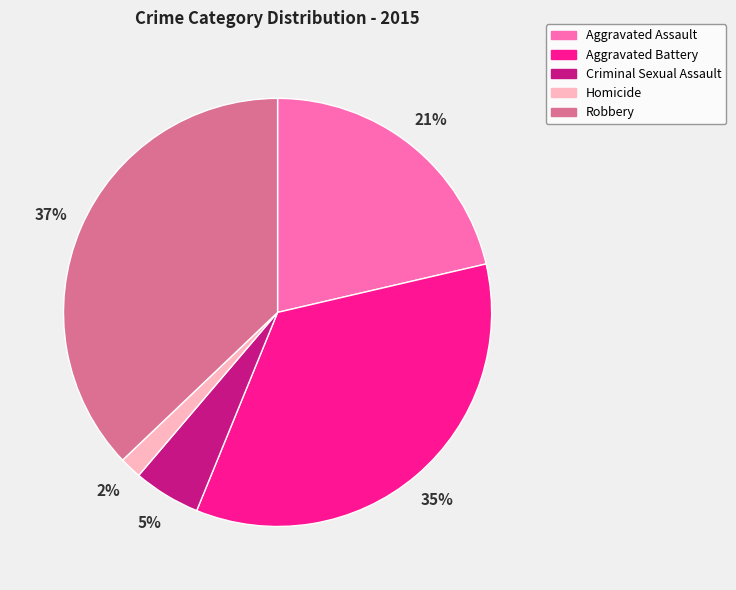

To the nearest percent, what is the average slice percentage?

20%